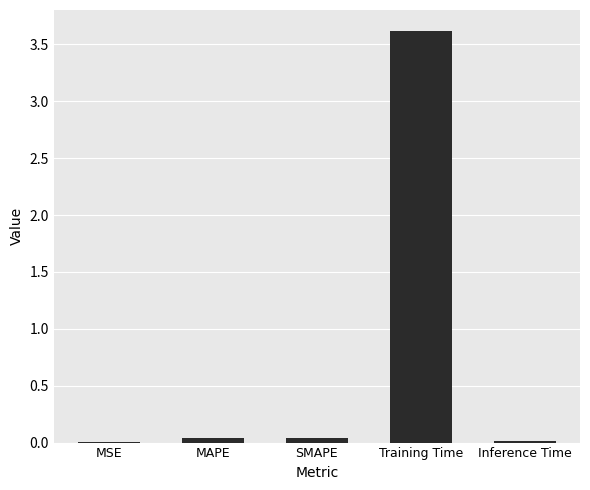

Which label corresponds to the largest value in the chart?

Training Time